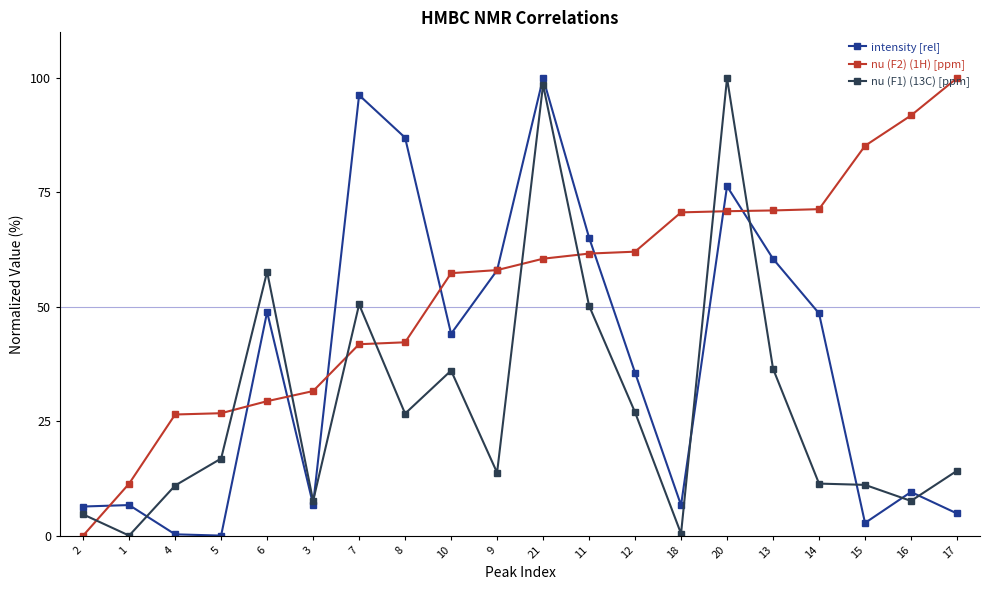

What position from the right is 20?

6